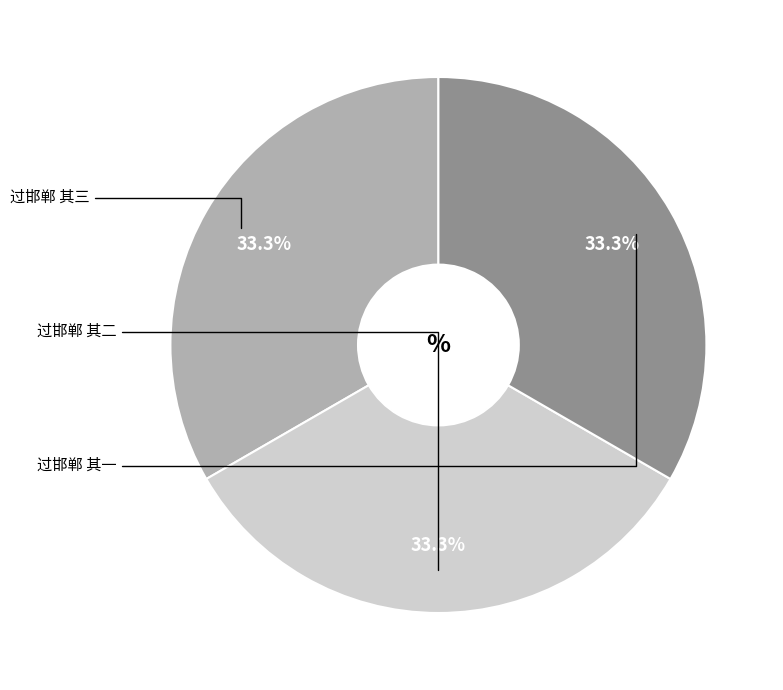

True or false: 过邯郸 其三 accounts for 21% of the total.

False